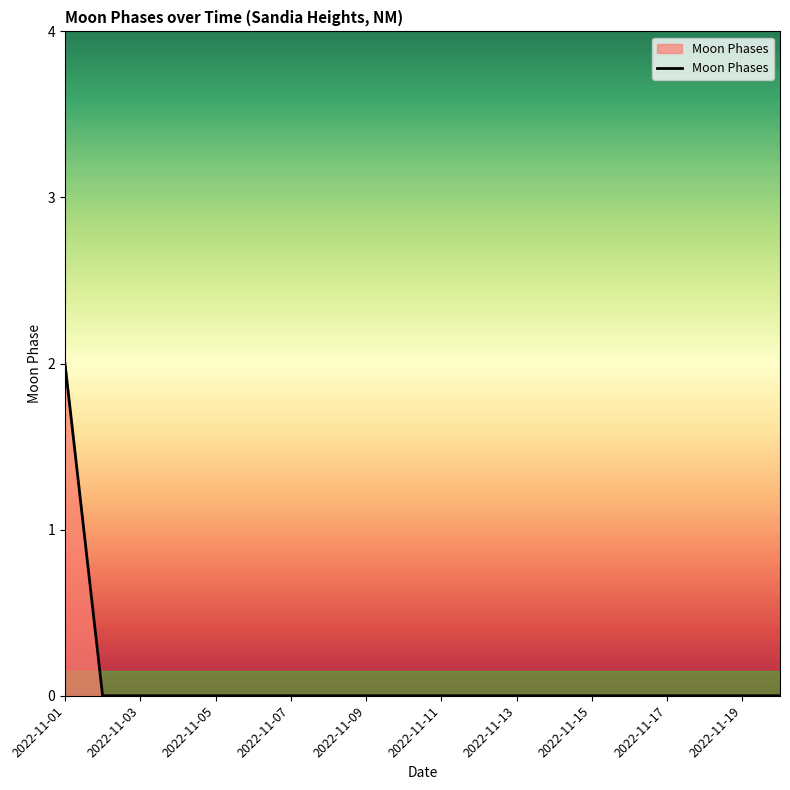

How many series are shown in this chart?

1